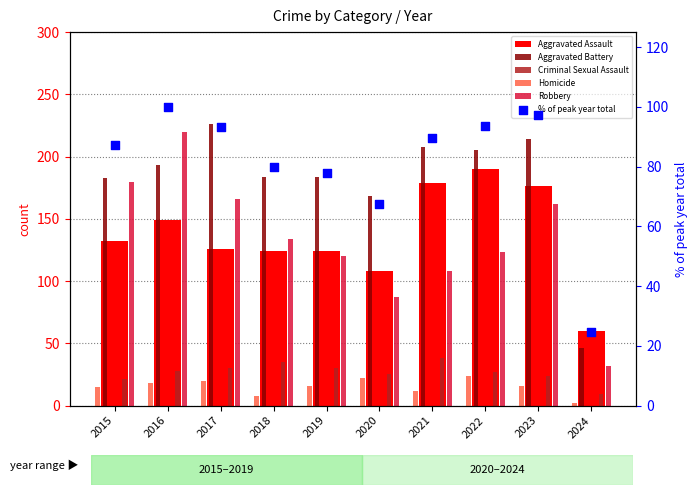

Which series has the largest total across all categories?

Aggravated Battery